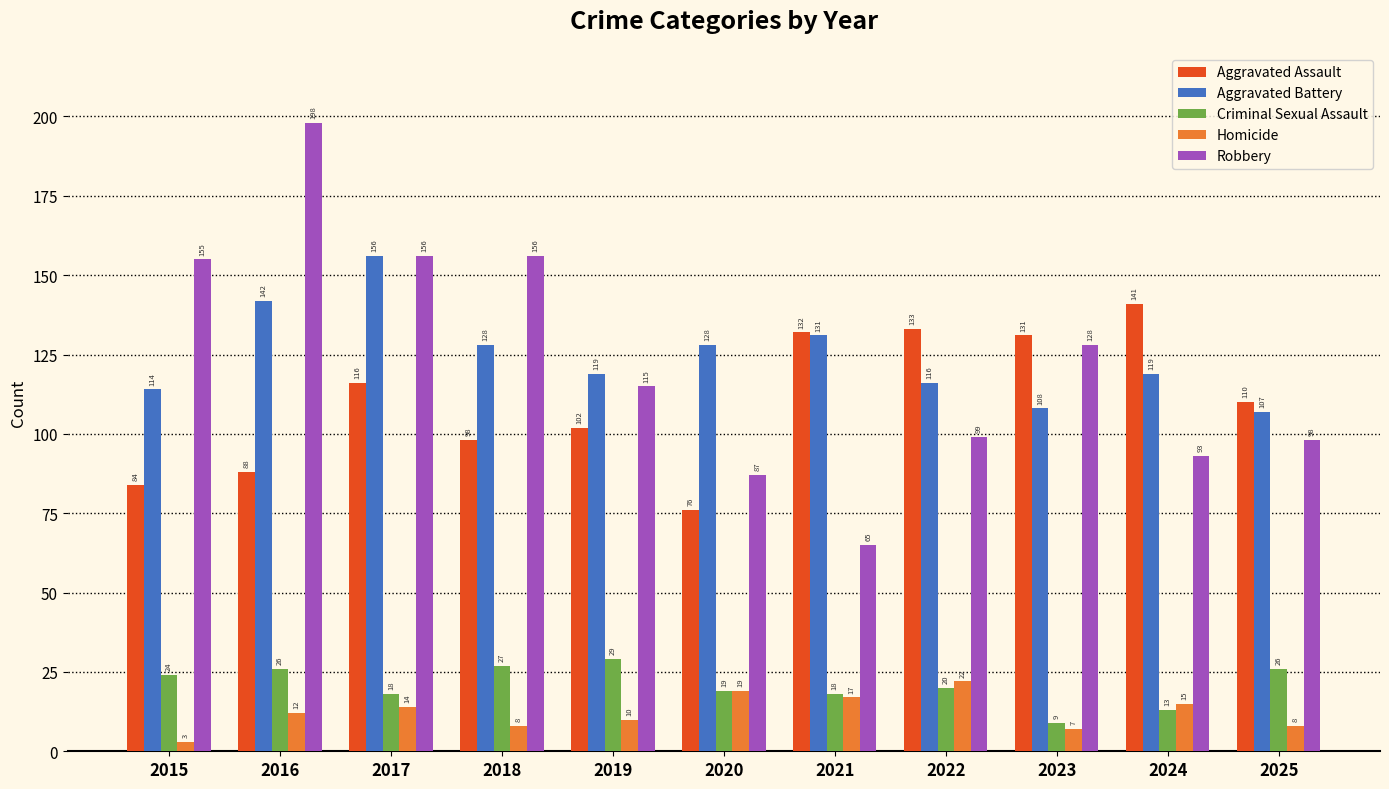

What is the value of the Homicide bar at the 4th from the left?

8